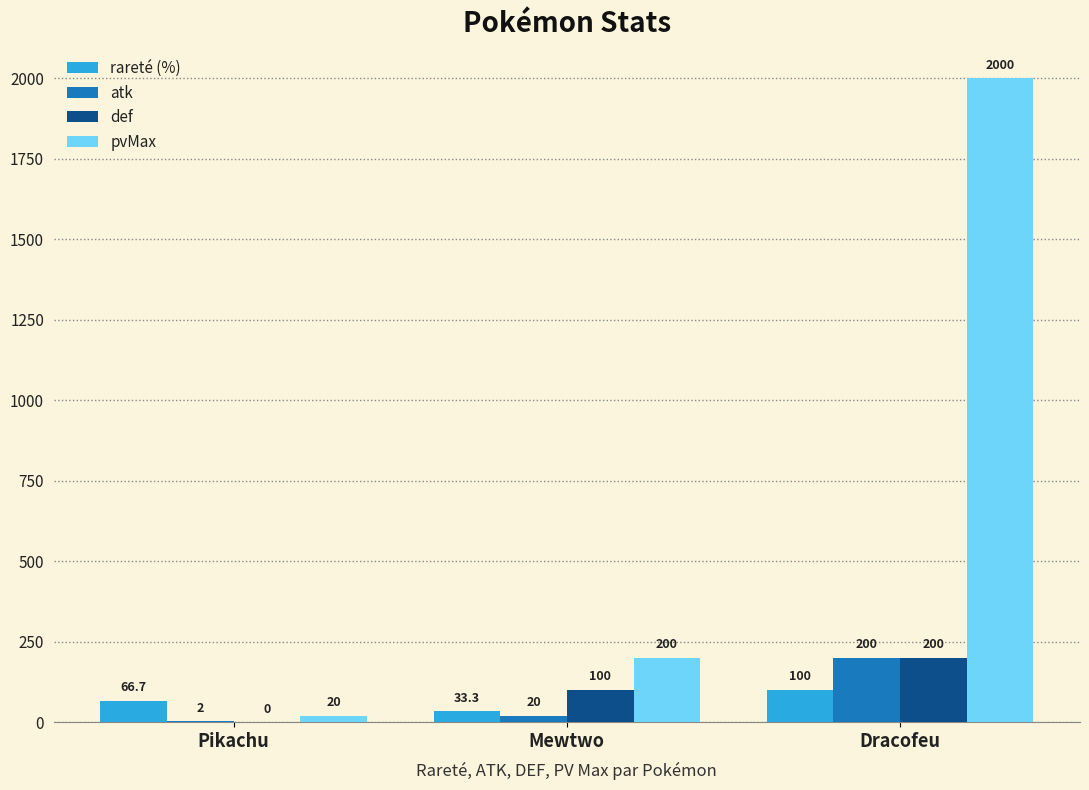

At which category does the chart reach its peak across all series?

Dracofeu